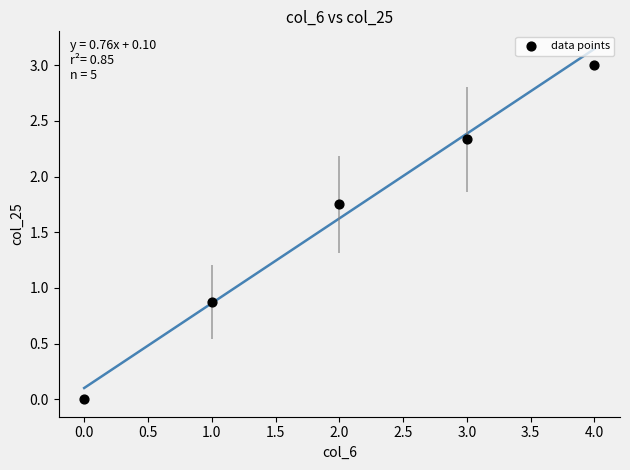

What Y value in the scatter plot is closest to 1?

0.9